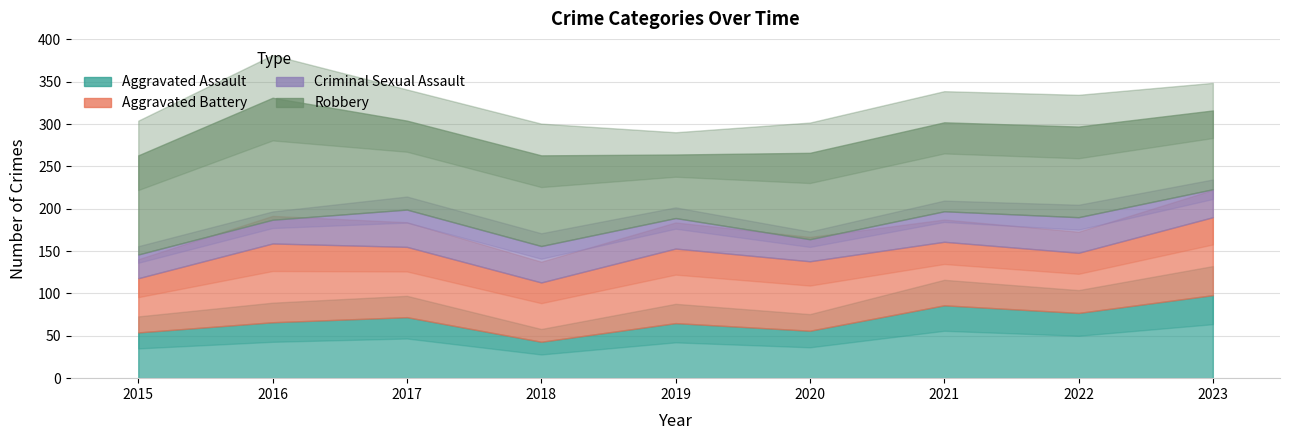

In Aggravated Assault, how many points are lower than both neighbors (excluding endpoints)?

3